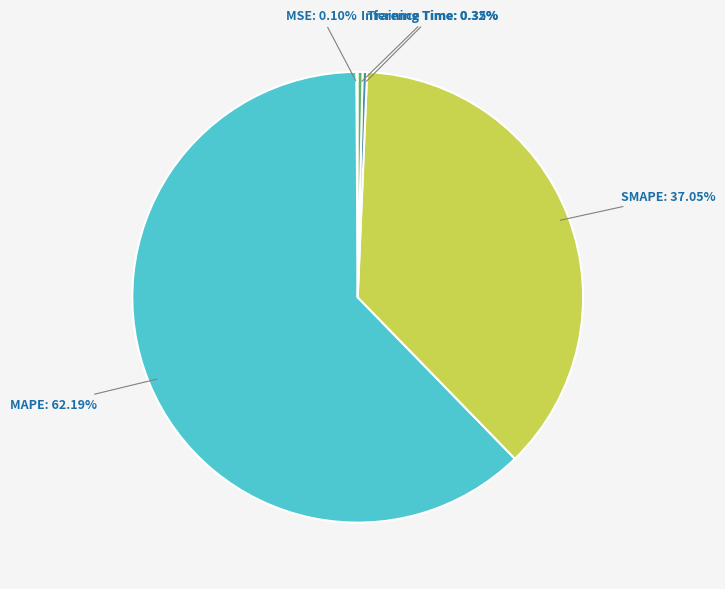

Does any single category account for the majority?

Yes